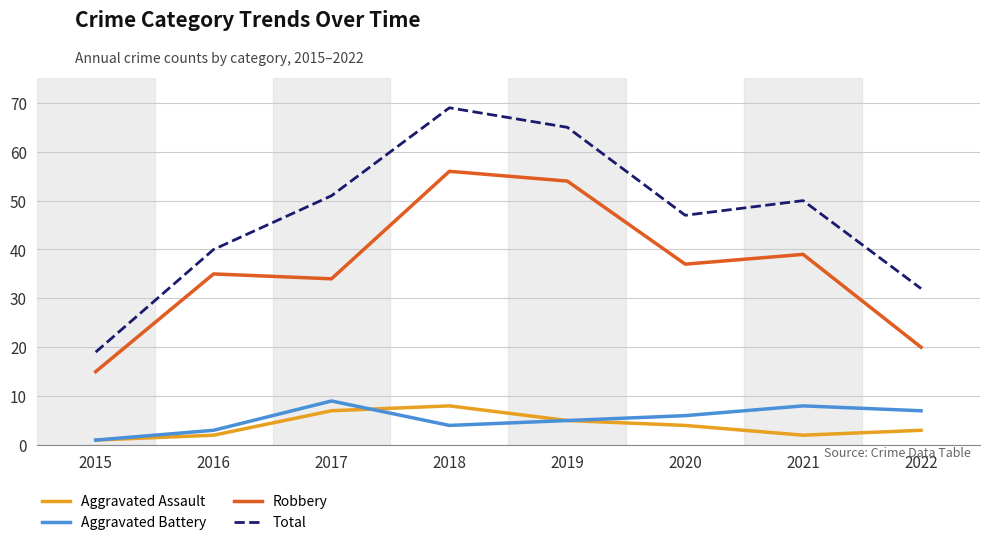

At which category does the chart reach its minimum across all series?

2015